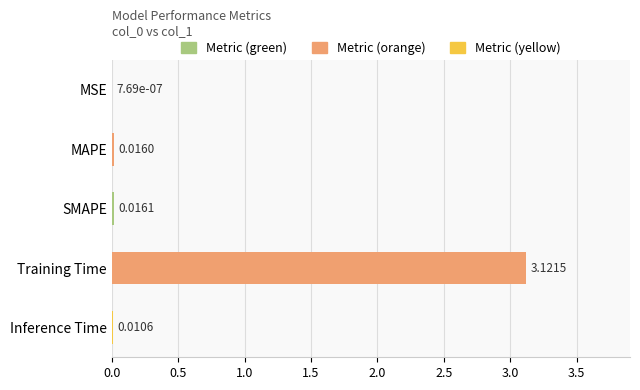

Which category has the highest value across all series?

Training Time